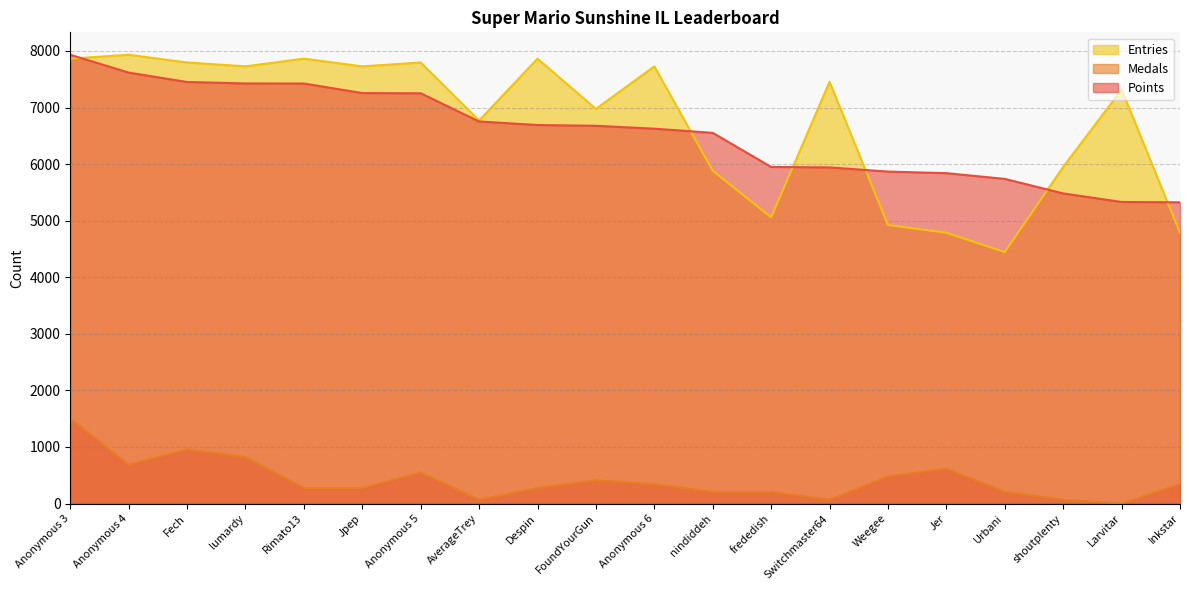

What is the difference between the second highest and second lowest values in the Medals series?

889.0